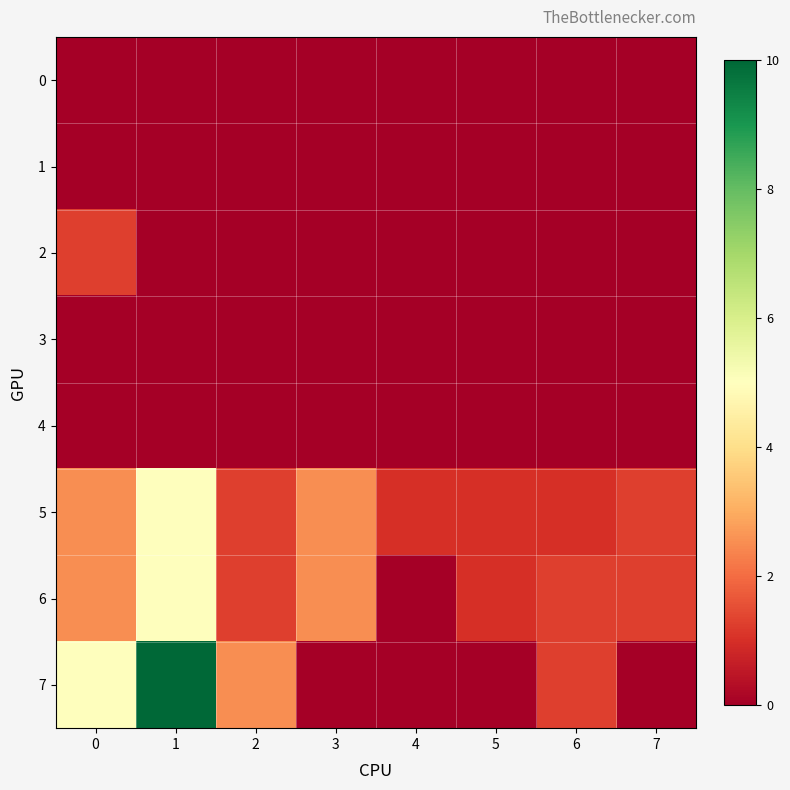

At how many categories does at least one series exceed 2?

4